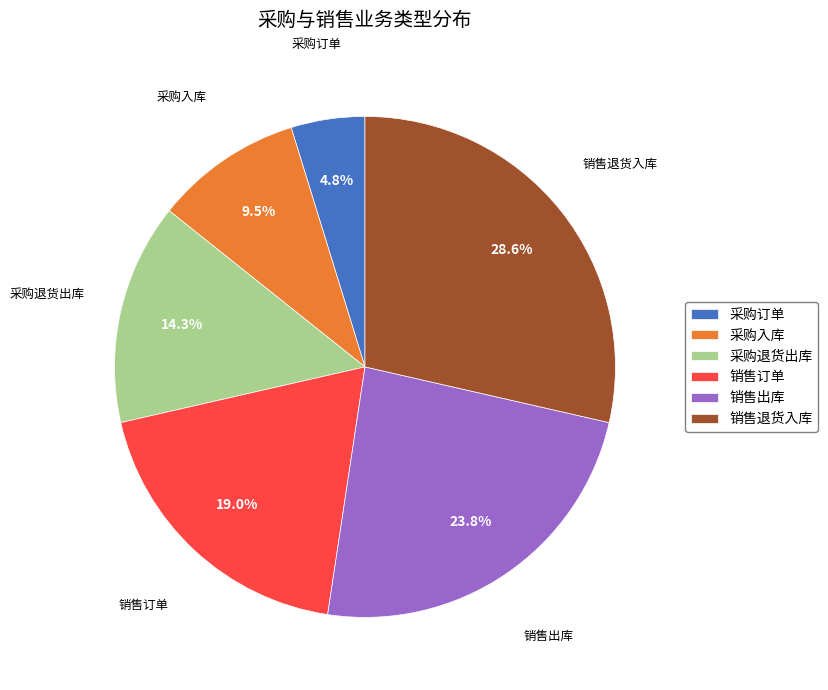

How many slices are in this pie chart?

6